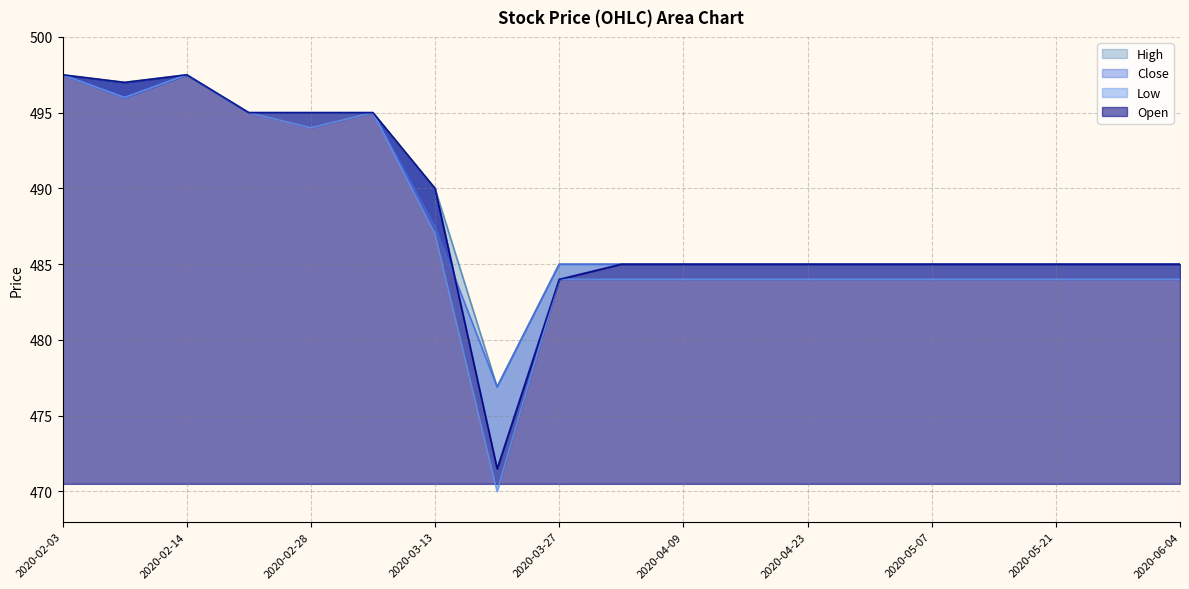

How many lines are shown in the chart?

4